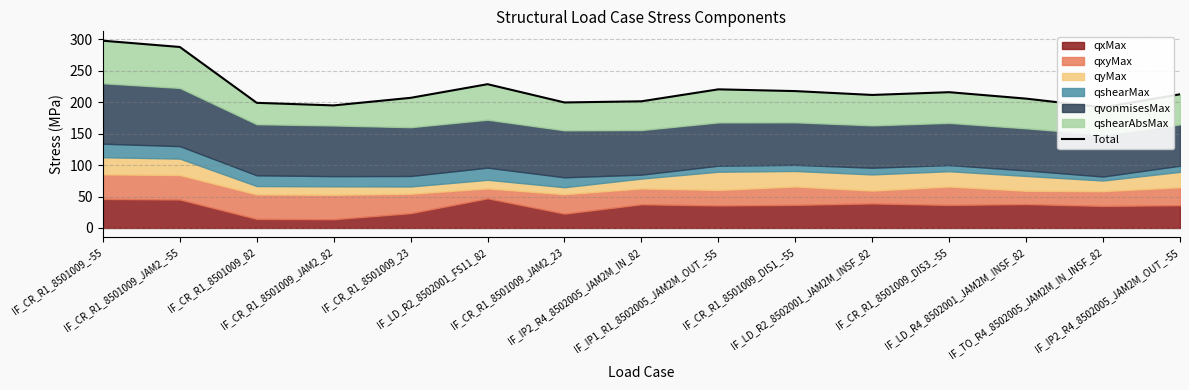

Reading right to left, extract all data points from this chart.

212.4	191.6	205.5	215.8	211.4	217.5	220.3	201.3	199.4	228.4	206.8	194.7	198.8	287.6	297.5